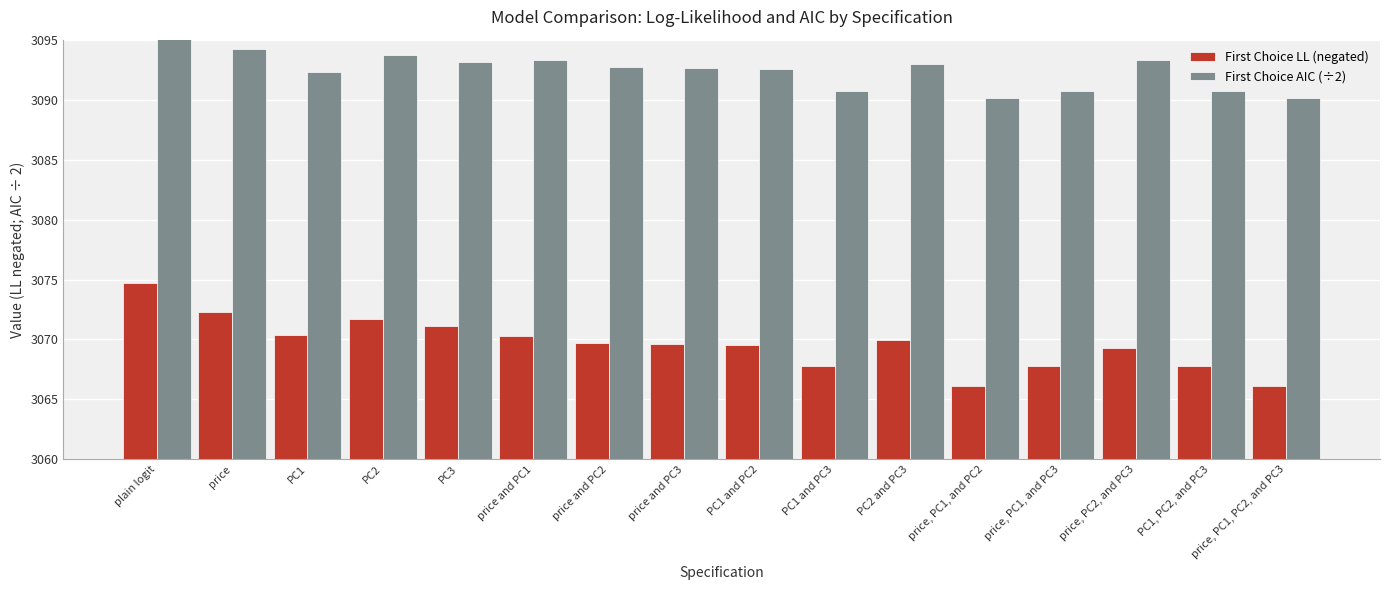

The value of First Choice AIC (÷2) at PC1 and PC2 is 4383.4. True or false?

False